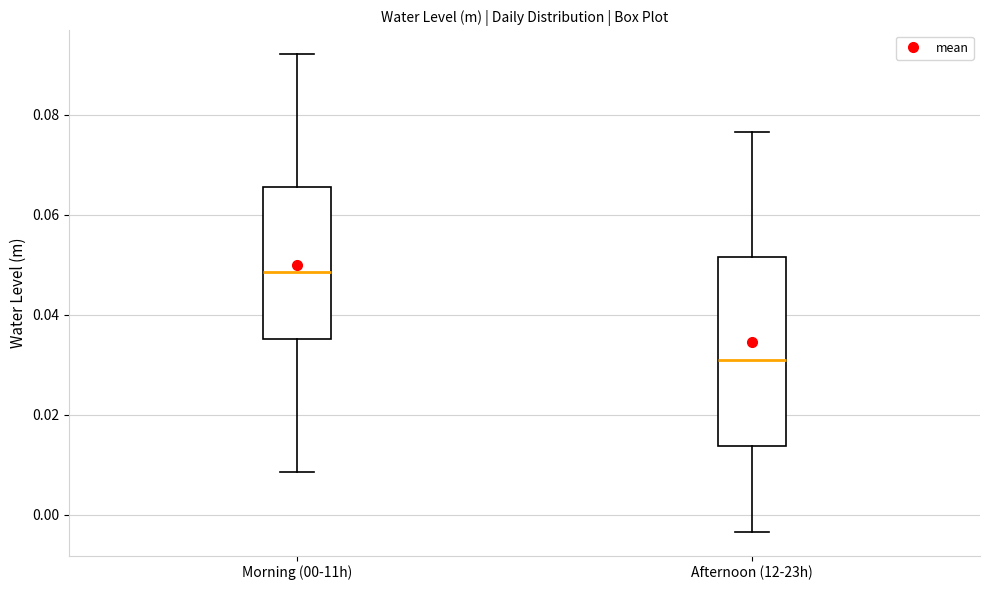

Reading left to right, read every box against the y-axis: the position of its median line, the range the box covers, and the ends of its whiskers. The values are not printed on the chart, so give them approximately, as read against the axis.

Morning (00-11h): median 0.048, box 0.036 to 0.066, whiskers 0.008 to 0.092
Afternoon (12-23h): median 0.032, box 0.014 to 0.052, whiskers -0.004 to 0.076